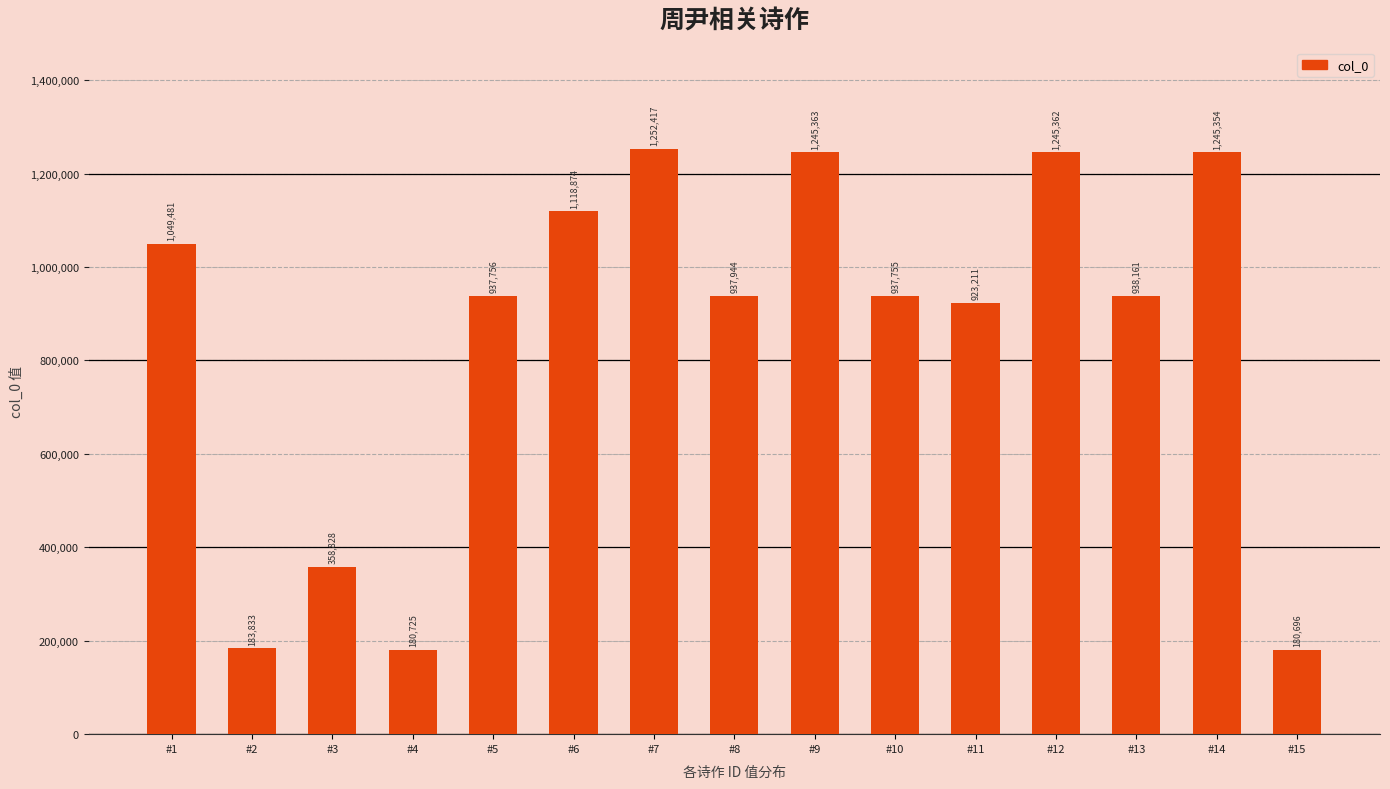

Where is the data nearest to the value 716556?

#11